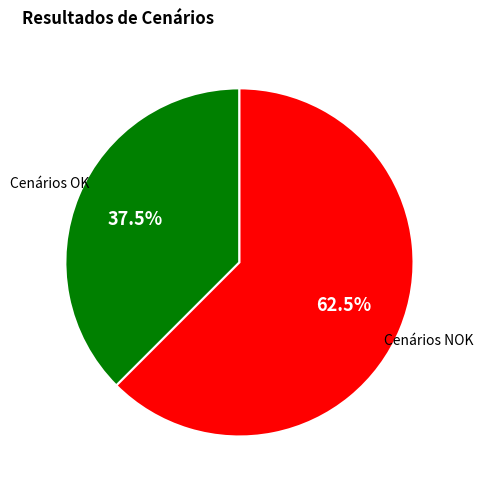

Is there a majority slice in this chart?

Yes